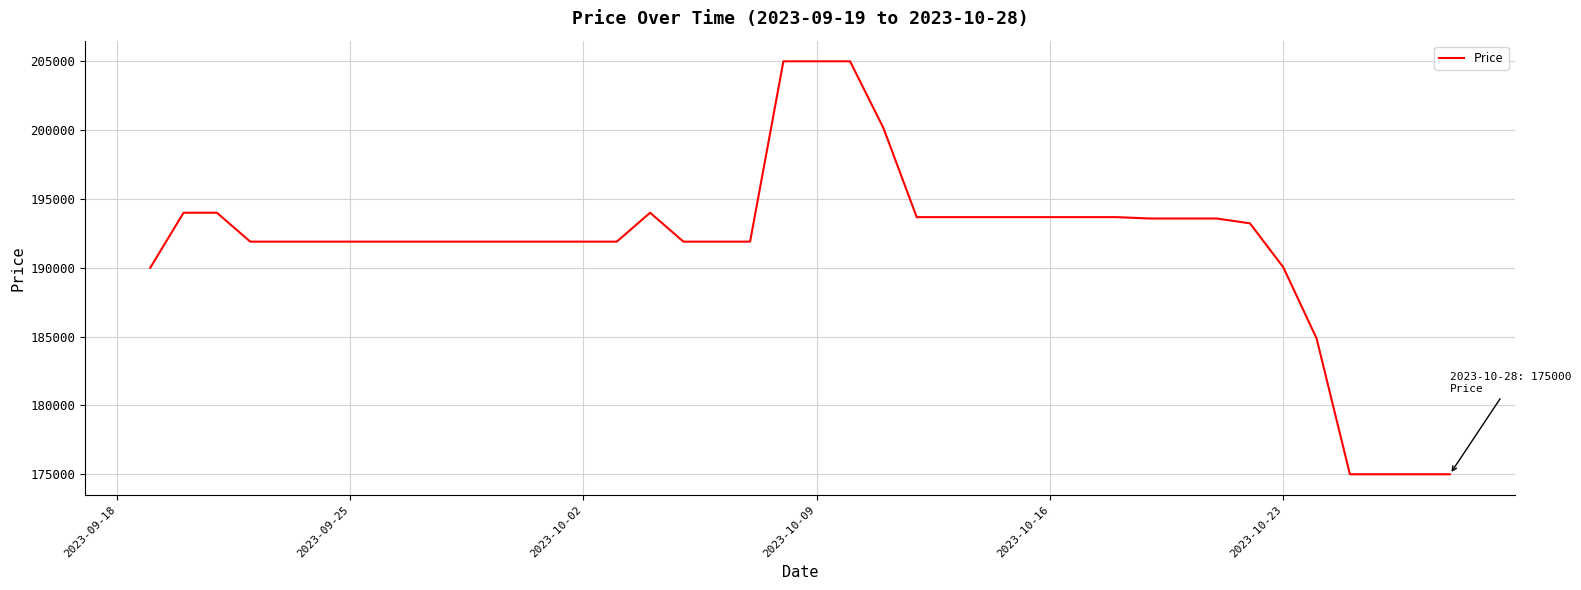

Is this an area chart (filled region under the line)?

No